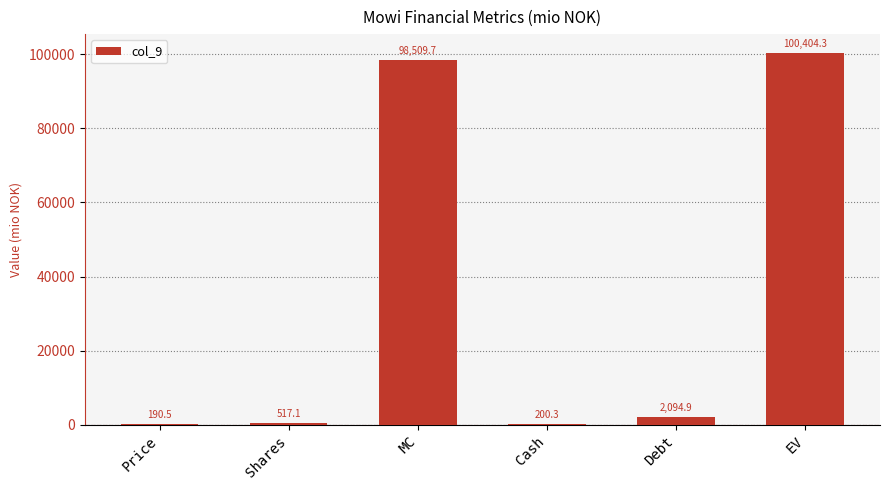

Which label corresponds to the largest value in the chart?

EV